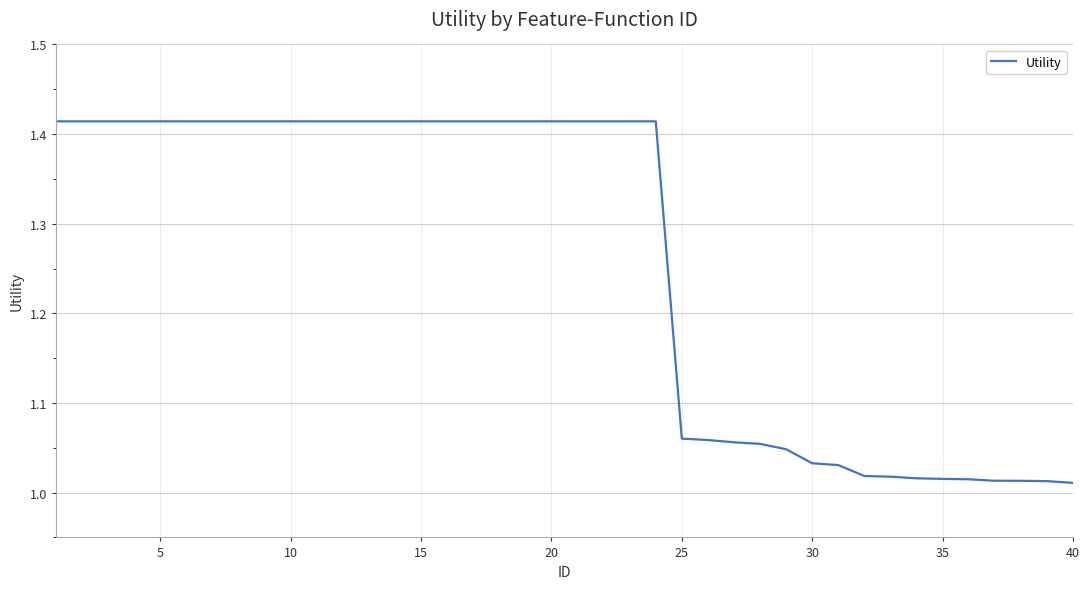

Reading left to right, transcribe all the data shown in this chart.

1.4	1.4	1.4	1.4	1.4	1.4	1.4	1.4	1.4	1.4	1.4	1.4	1.4	1.4	1.4	1.4	1.4	1.4	1.4	1.4	1.4	1.4	1.4	1.4	1.1	1.1	1.1	1.1	1.0	1.0	1.0	1.0	1.0	1.0	1.0	1.0	1.0	1.0	1.0	1.0